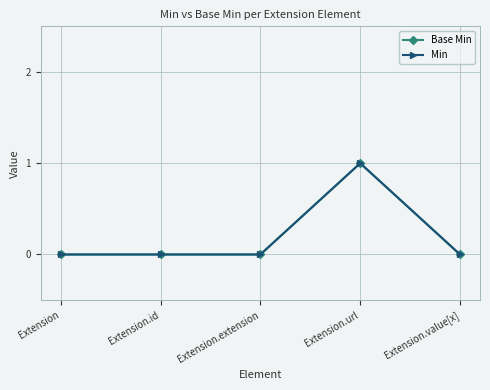

Between Extension.id and Extension.url, which series saw the biggest shift?

Base Min